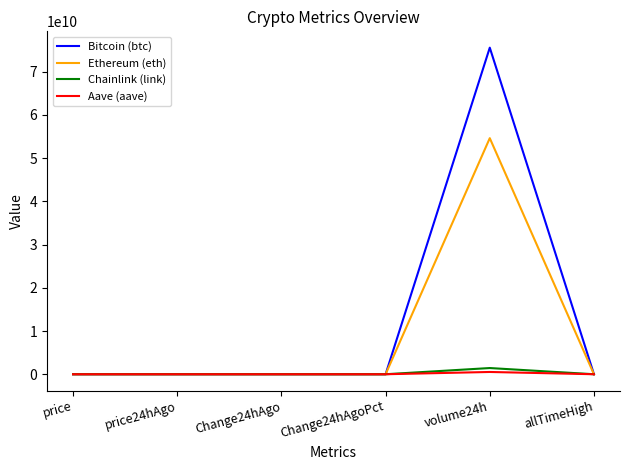

What is the maximum value shown in the chart?

75575096721.0